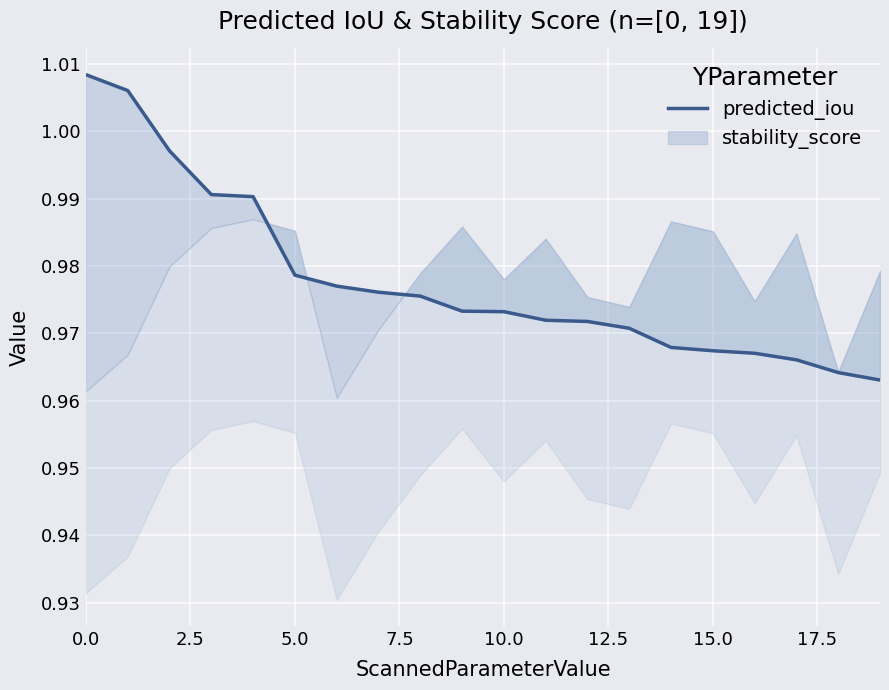

Is this an area chart (filled region under the line)?

No